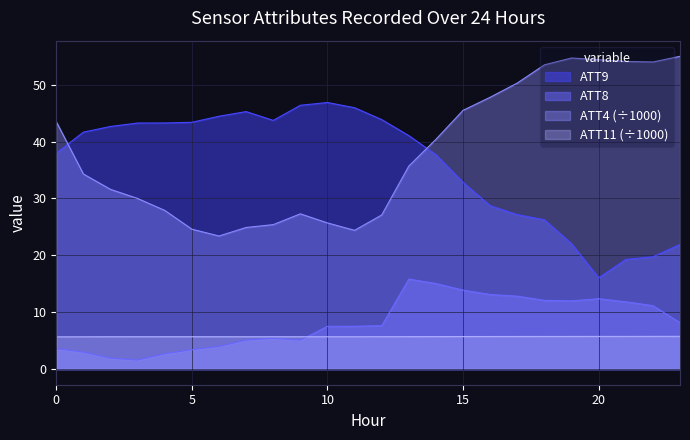

What is the value of the ATT4 point at the 15th from the left?

40.4